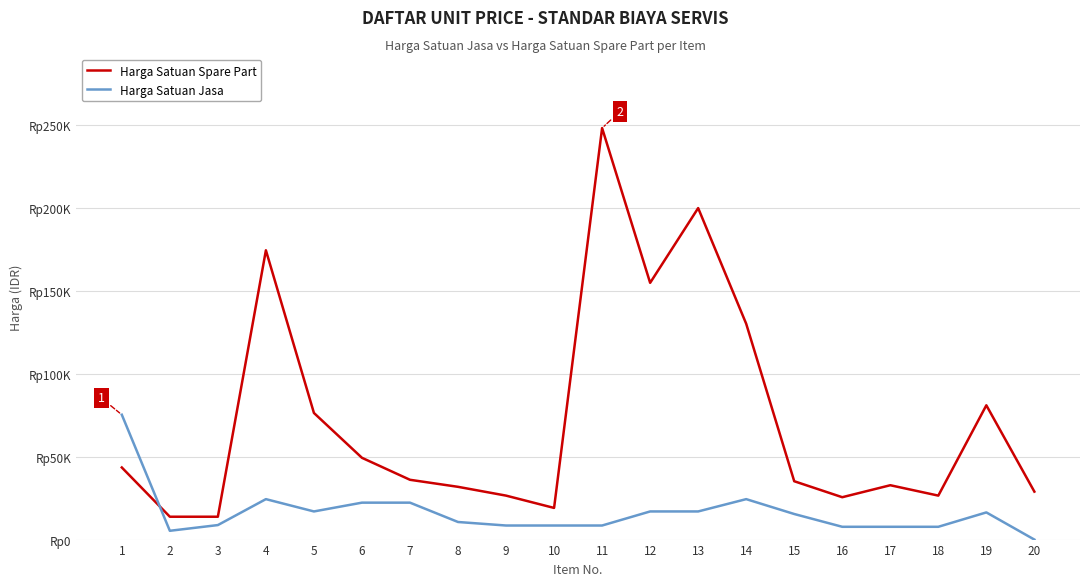

What are all the series names shown in the legend?

Harga Satuan Spare Part, Harga Satuan Jasa